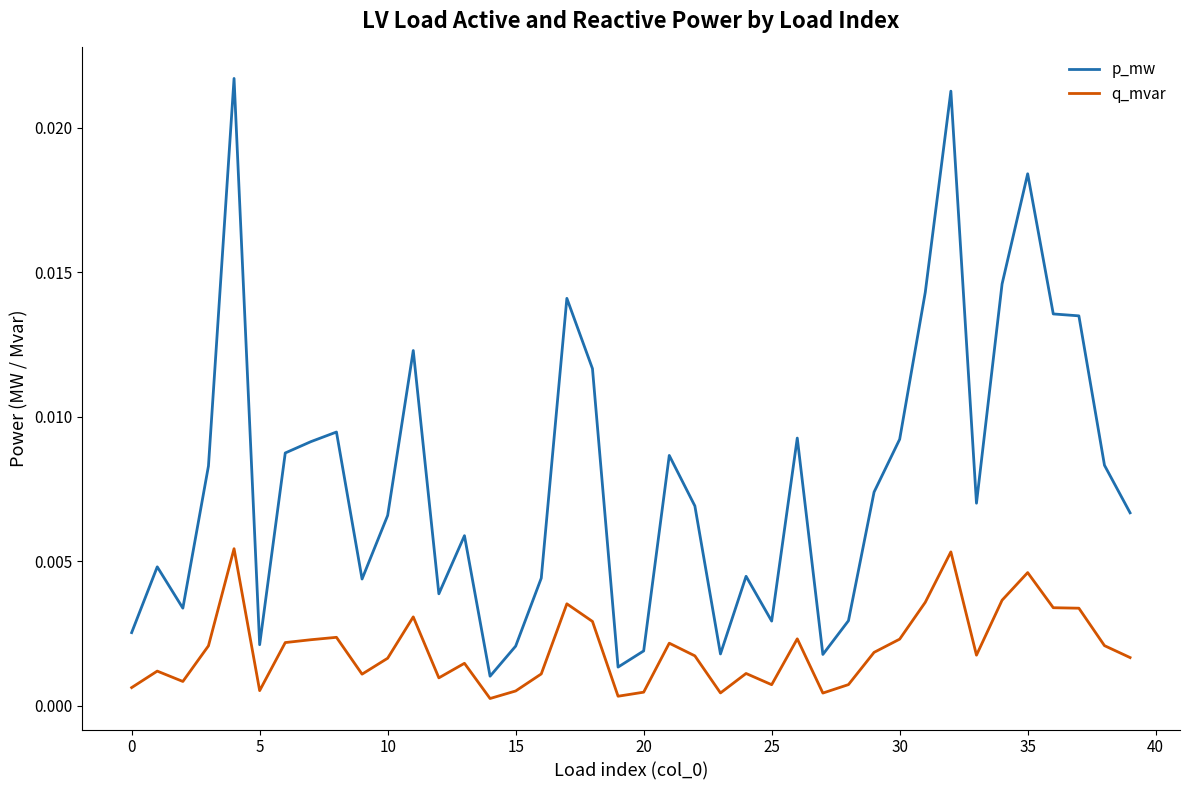

True or false: p_mw and q_mvar intersect in this chart.

False